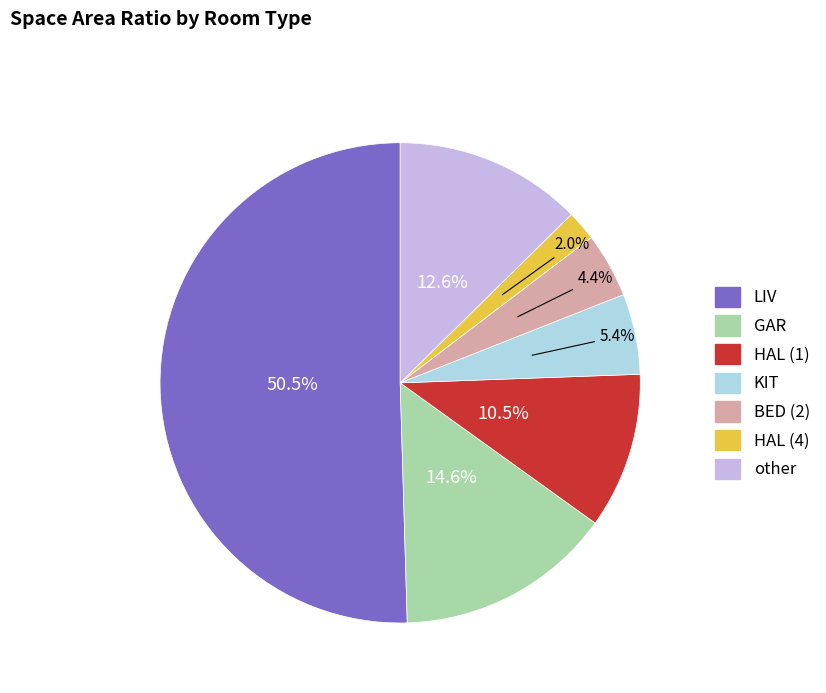

What is the smallest slice in the pie chart?

HAL_4